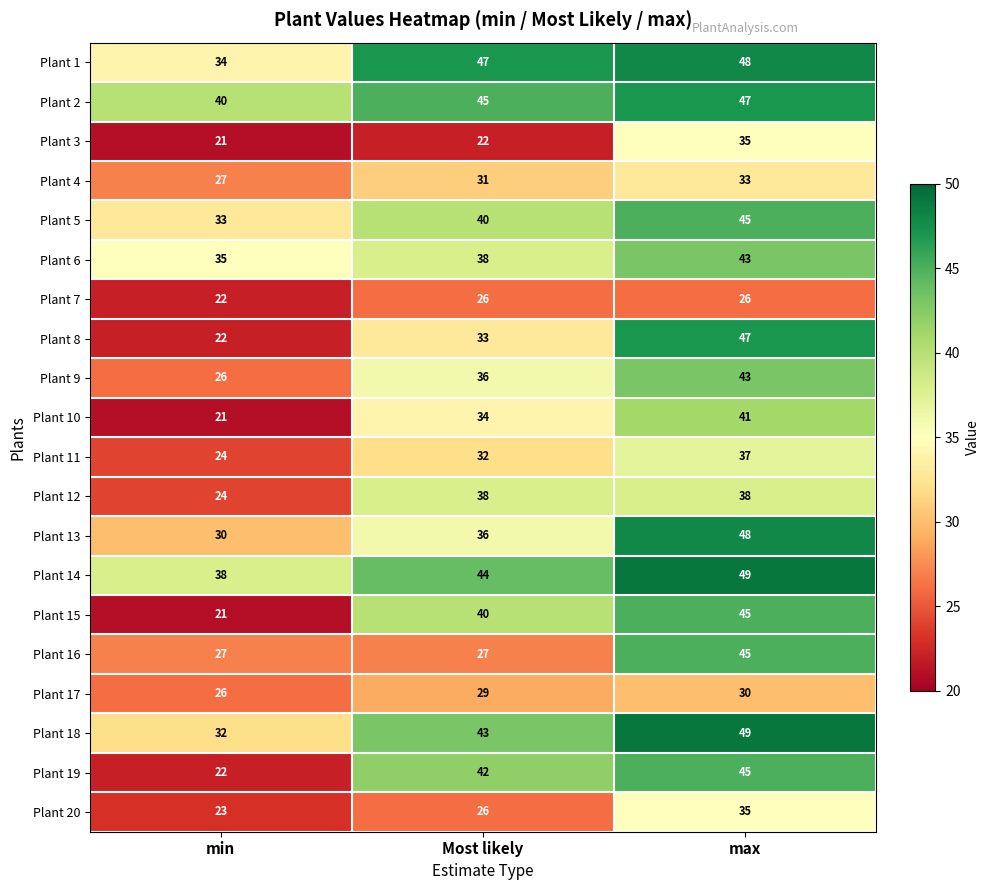

What is the lowest value of the Plant 17 series?

26